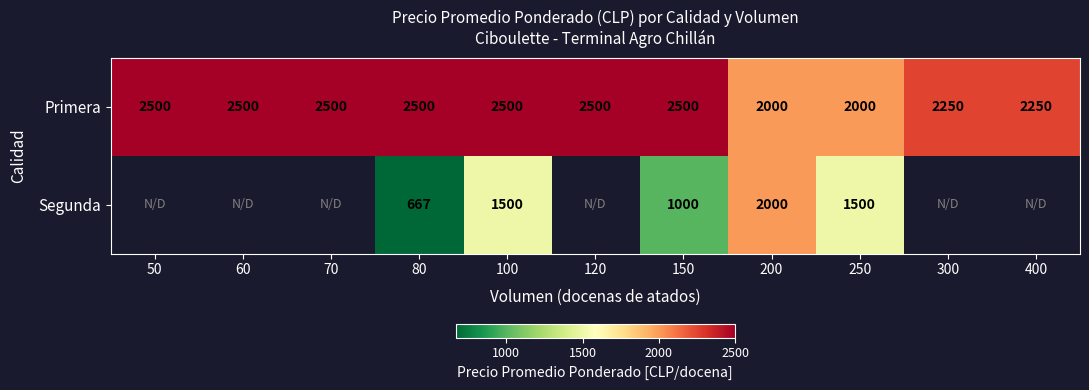

At which category is the sum across all series the highest?

100